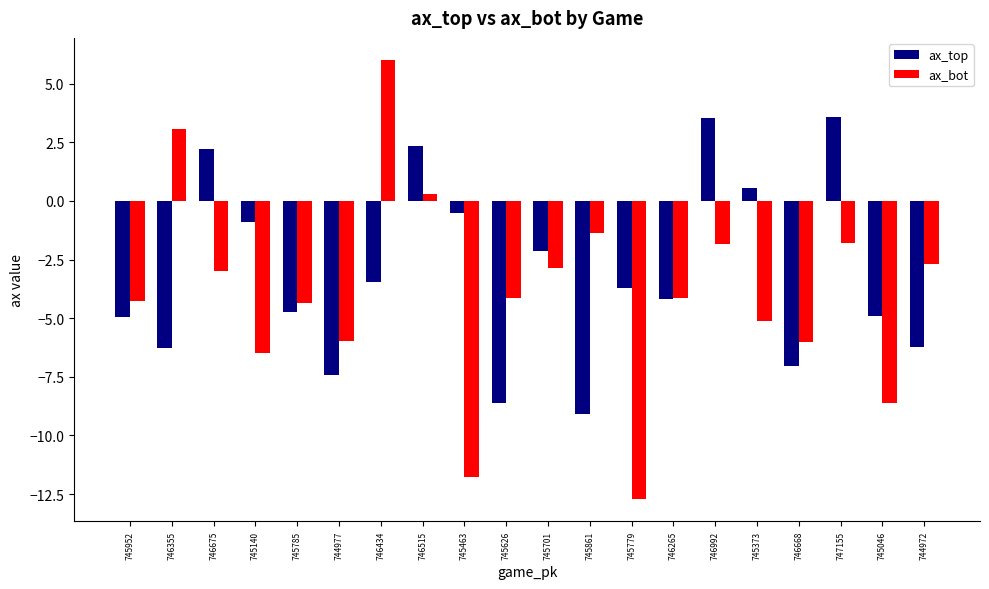

What is the smallest value displayed?

-12.7